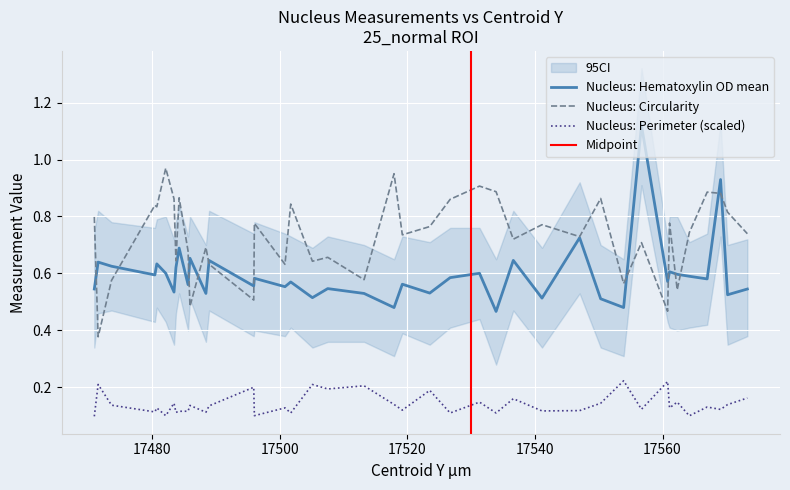

What is the total value across all series at 17470.9?

1.4